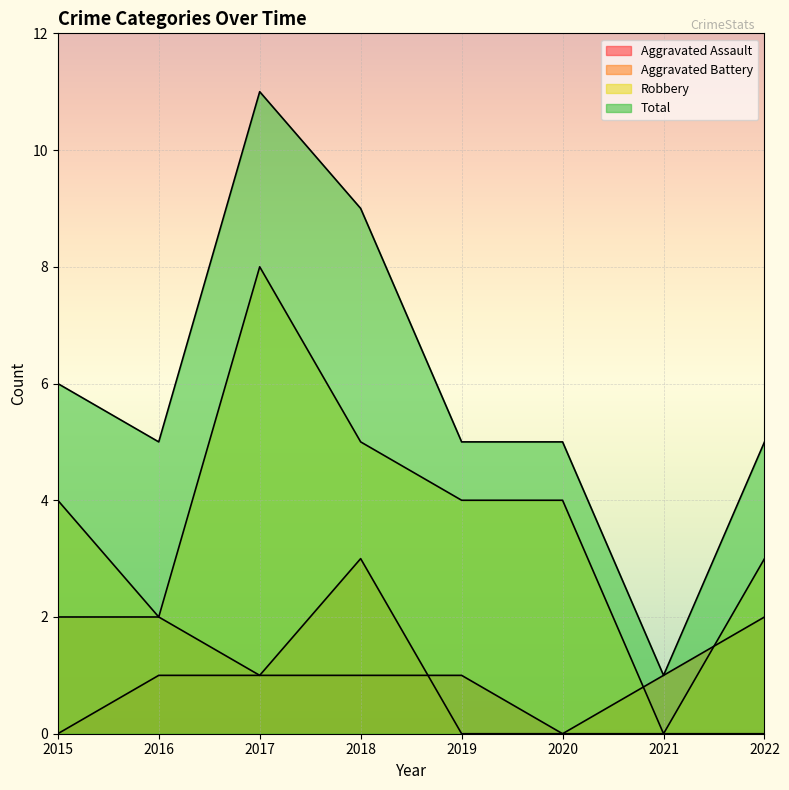

In Robbery, how many points are lower than both neighbors (excluding endpoints)?

2